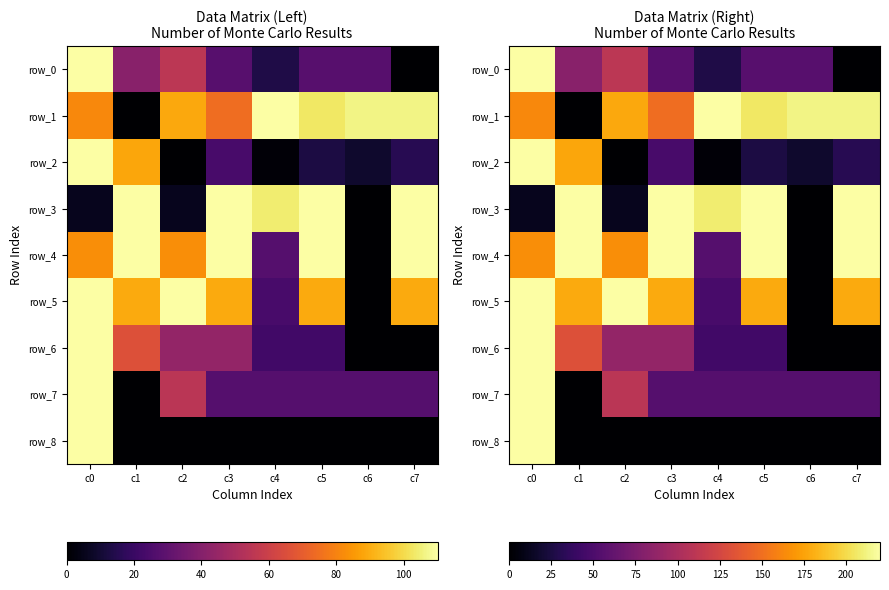

What is the difference between the maximum and minimum values in the row_0 series?

220.0